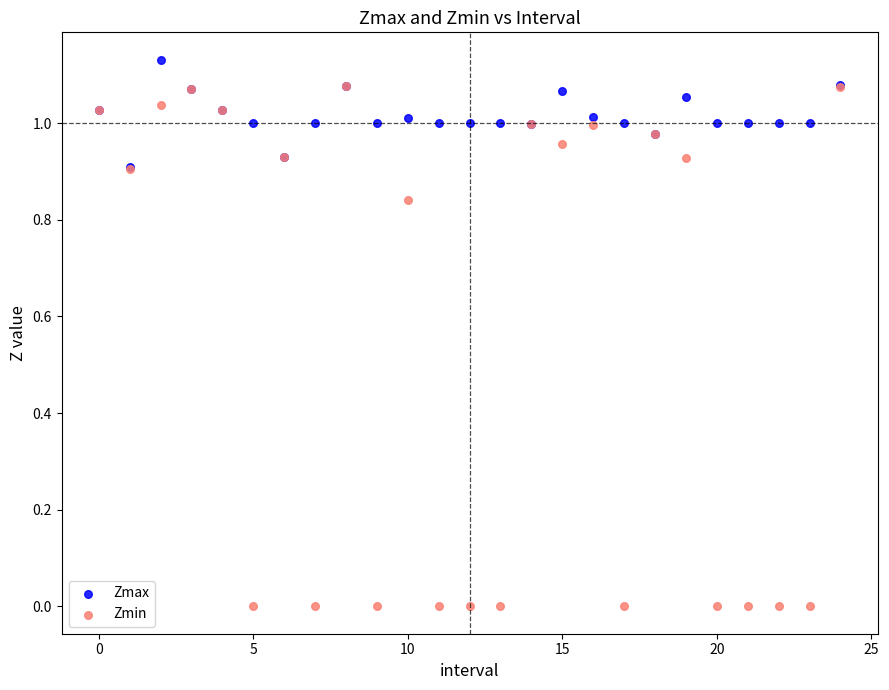

Which series reaches the minimum Y coordinate?

Zmin